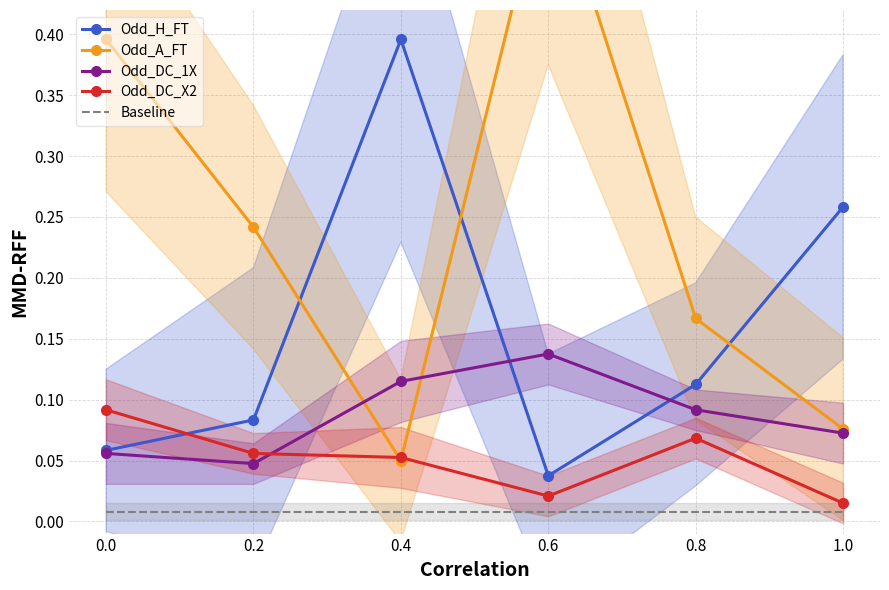

How many interior local peaks does the Odd_DC_1X series have?

1